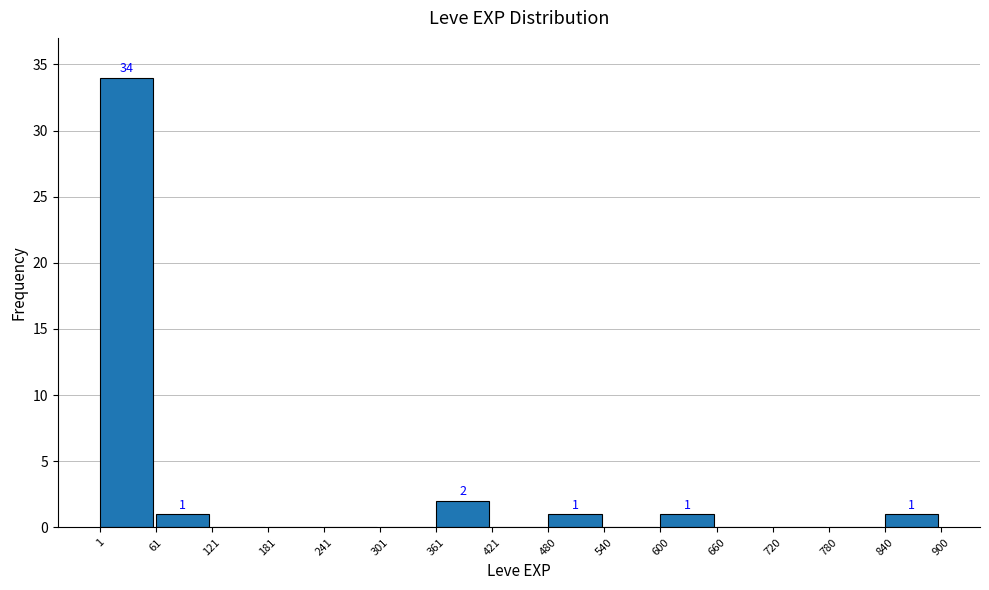

Over which range of the x-axis is the bar tallest?

1 to 61